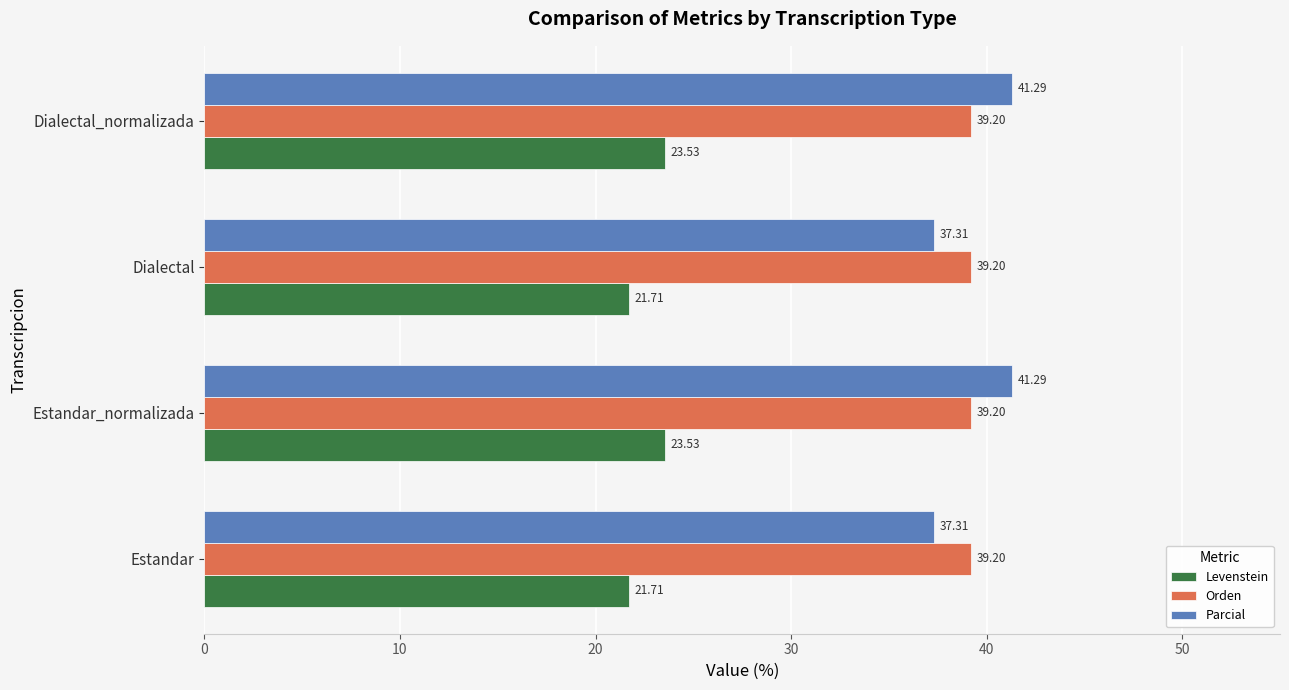

What is the average value of the Orden series?

39.2